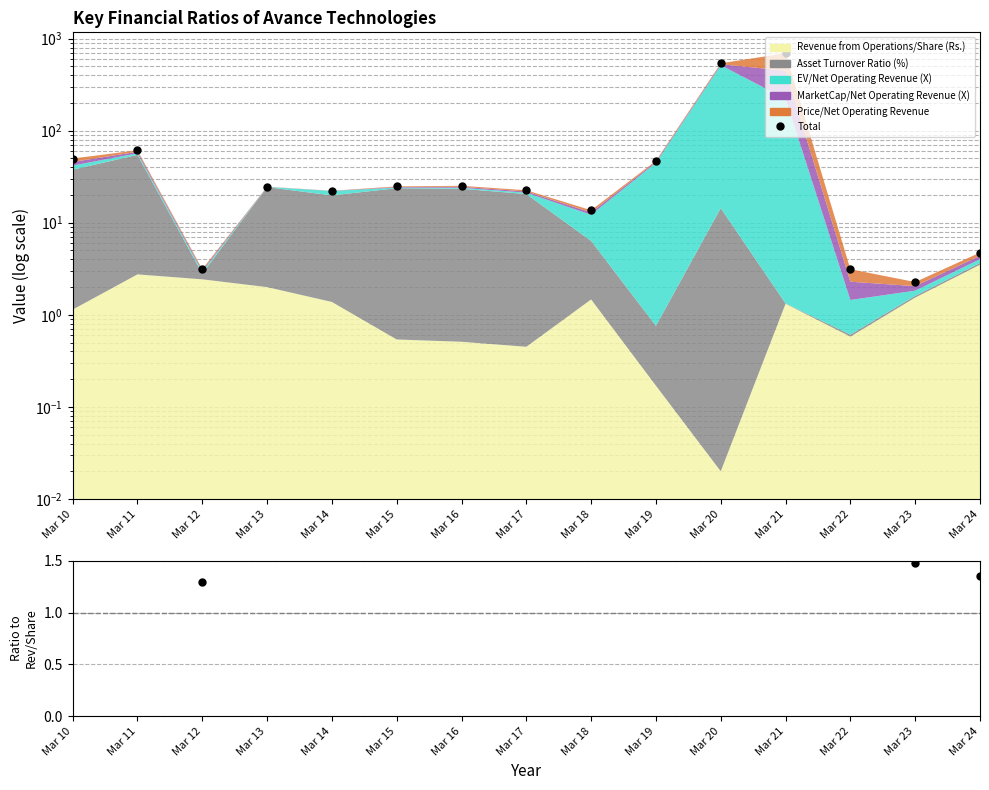

Is it true that Ratio equals 0.6 at Mar 18?

False